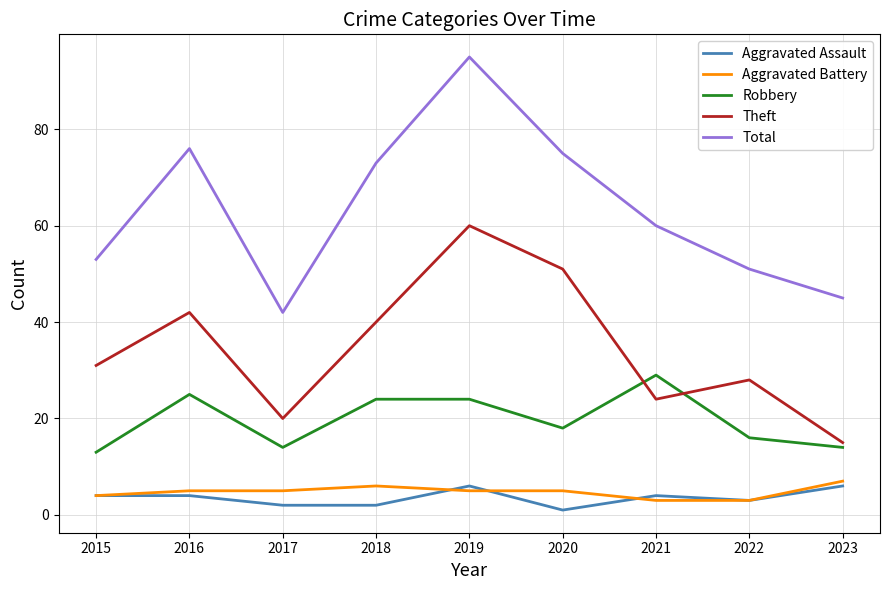

What is the difference between the Aggravated Assault values at 2018 and 2021?

2